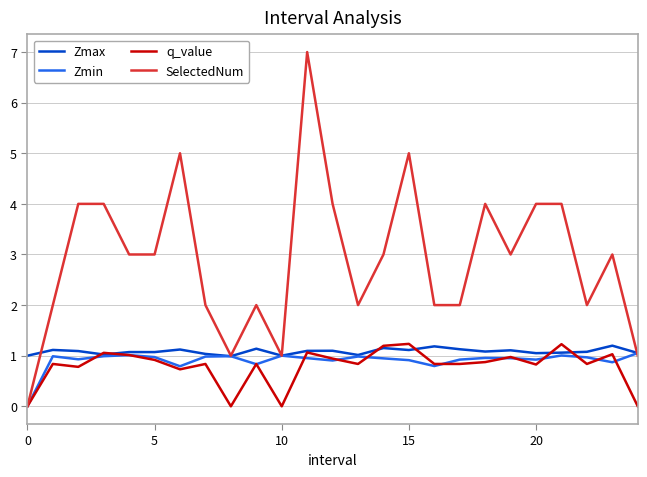

Which series has the widest spread of values?

SelectedNum